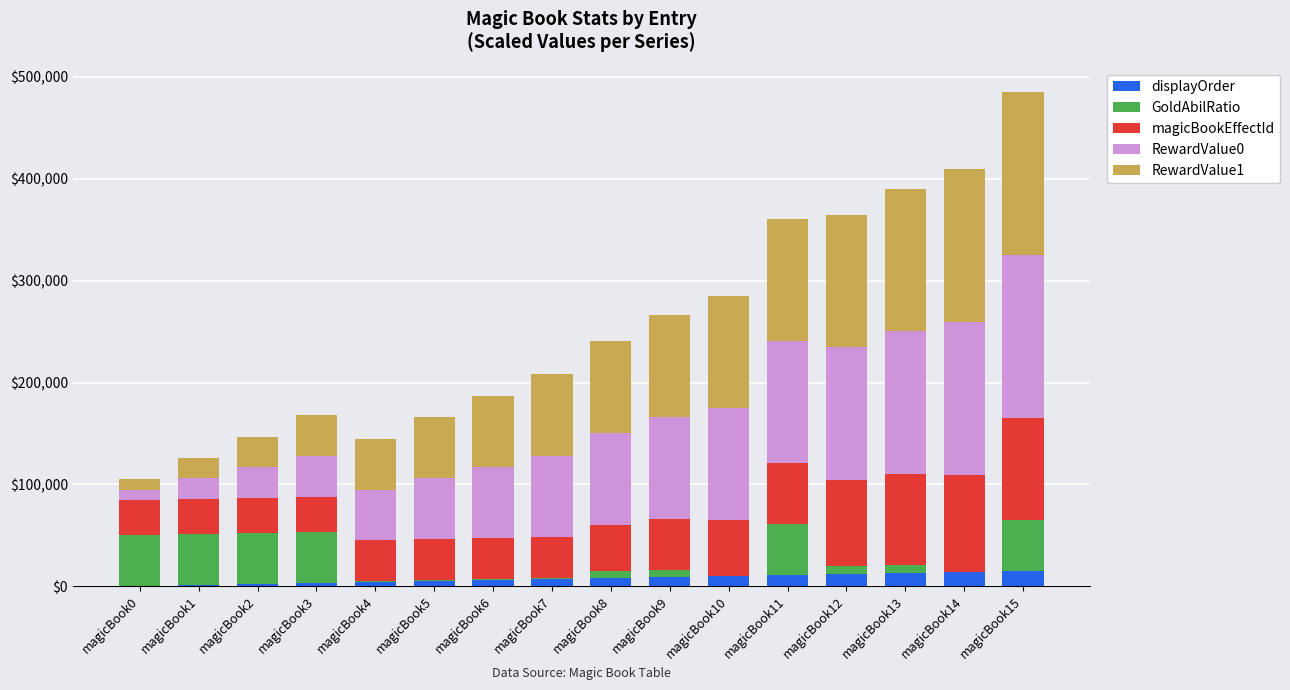

What is the maximum value for displayOrder?

15000